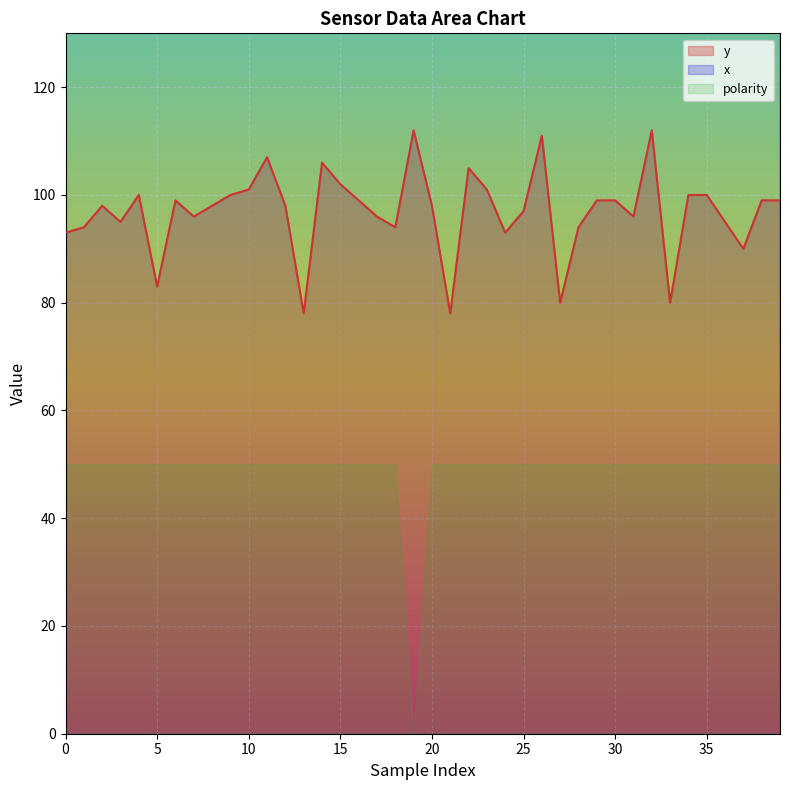

How many data points in x are less than 188?

19